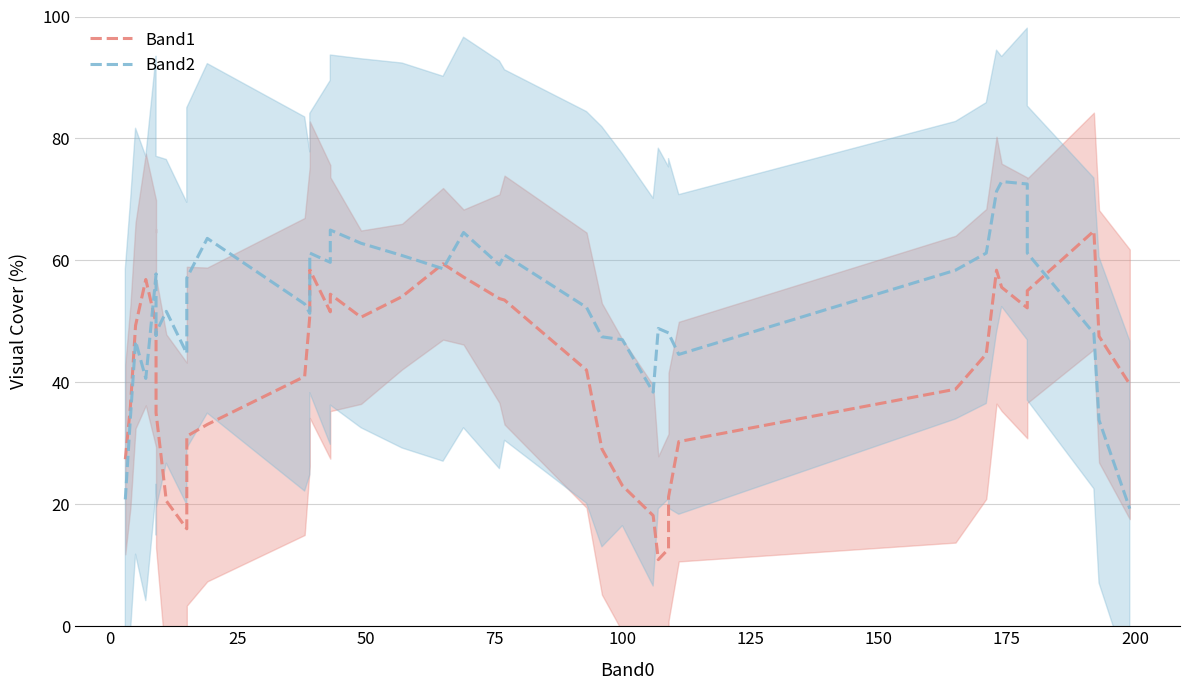

In Band2, how many points are lower than both neighbors (excluding endpoints)?

9